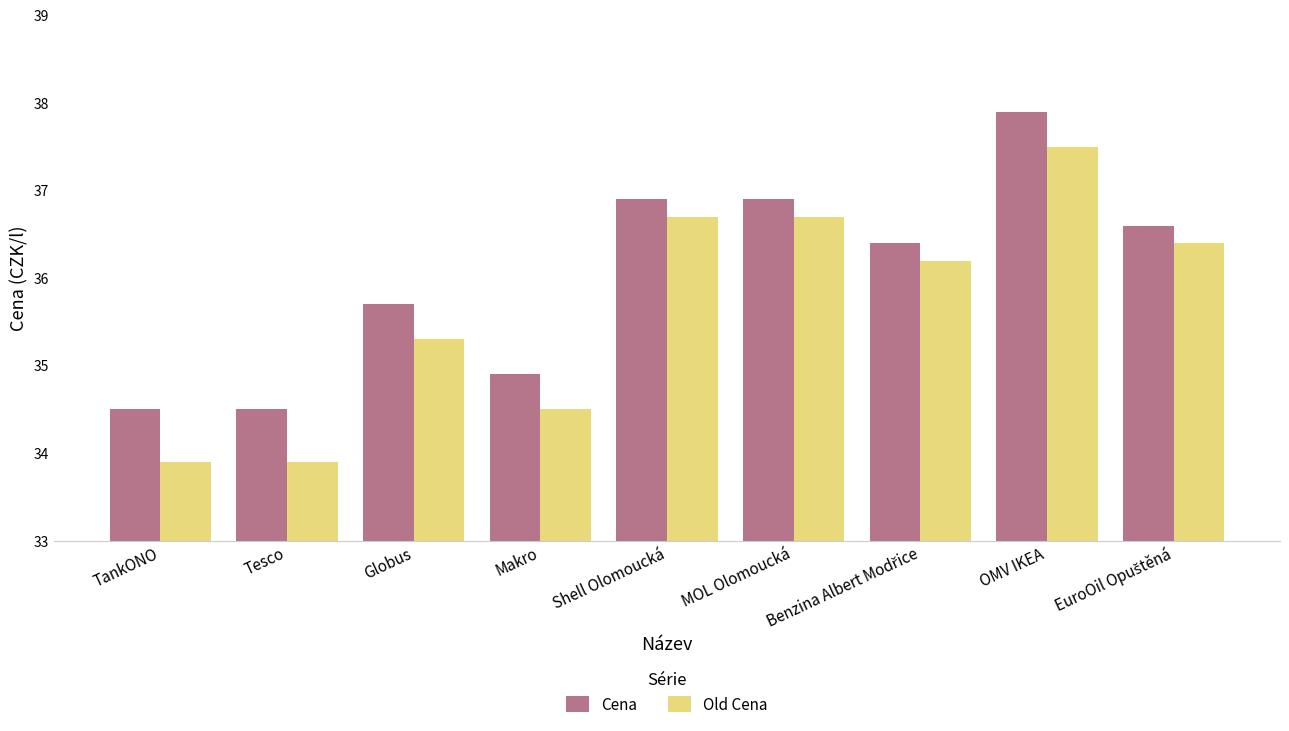

Which series has the widest spread of values?

Old Cena